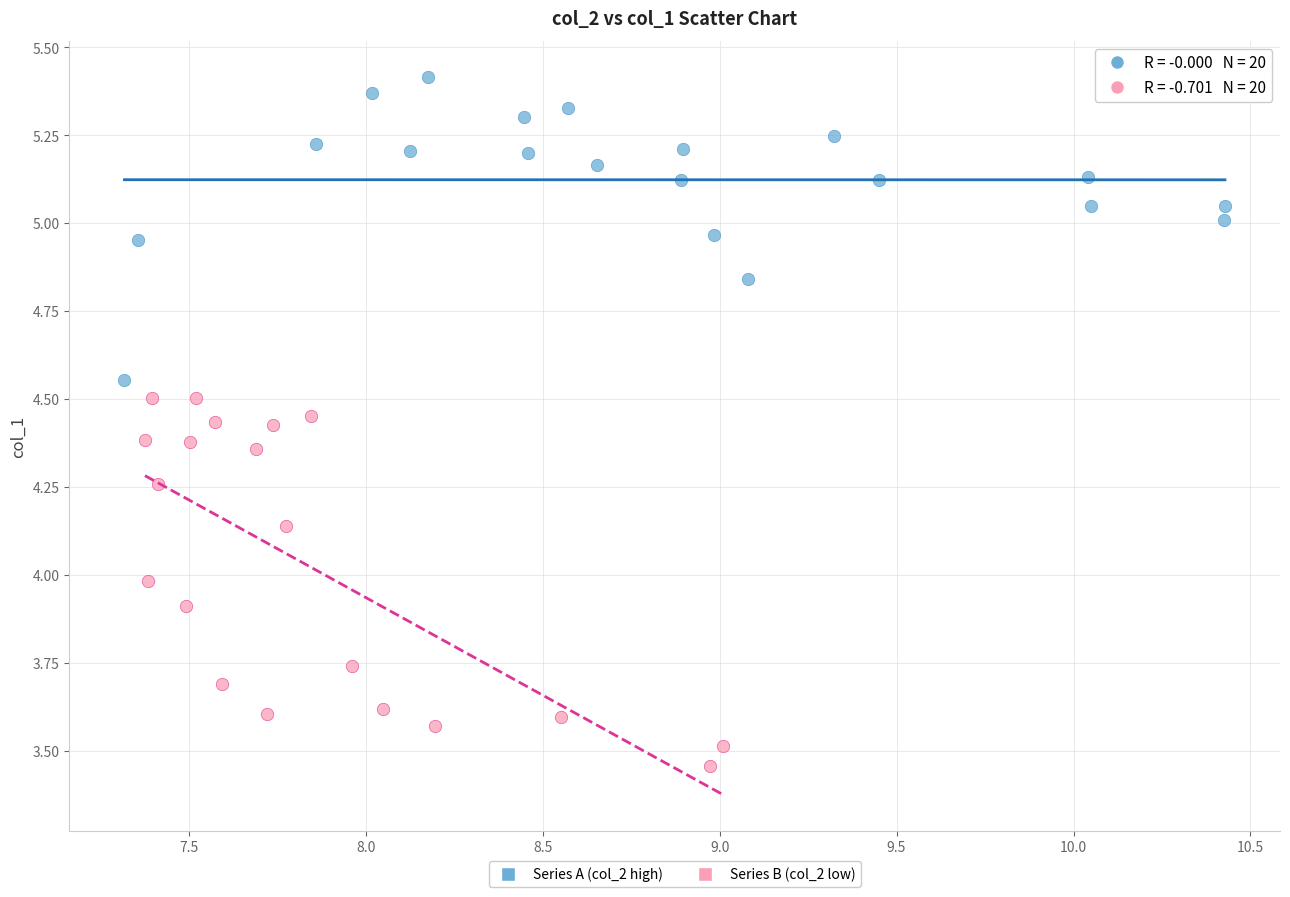

Which series reaches the maximum Y coordinate?

Series A (col_2 high)